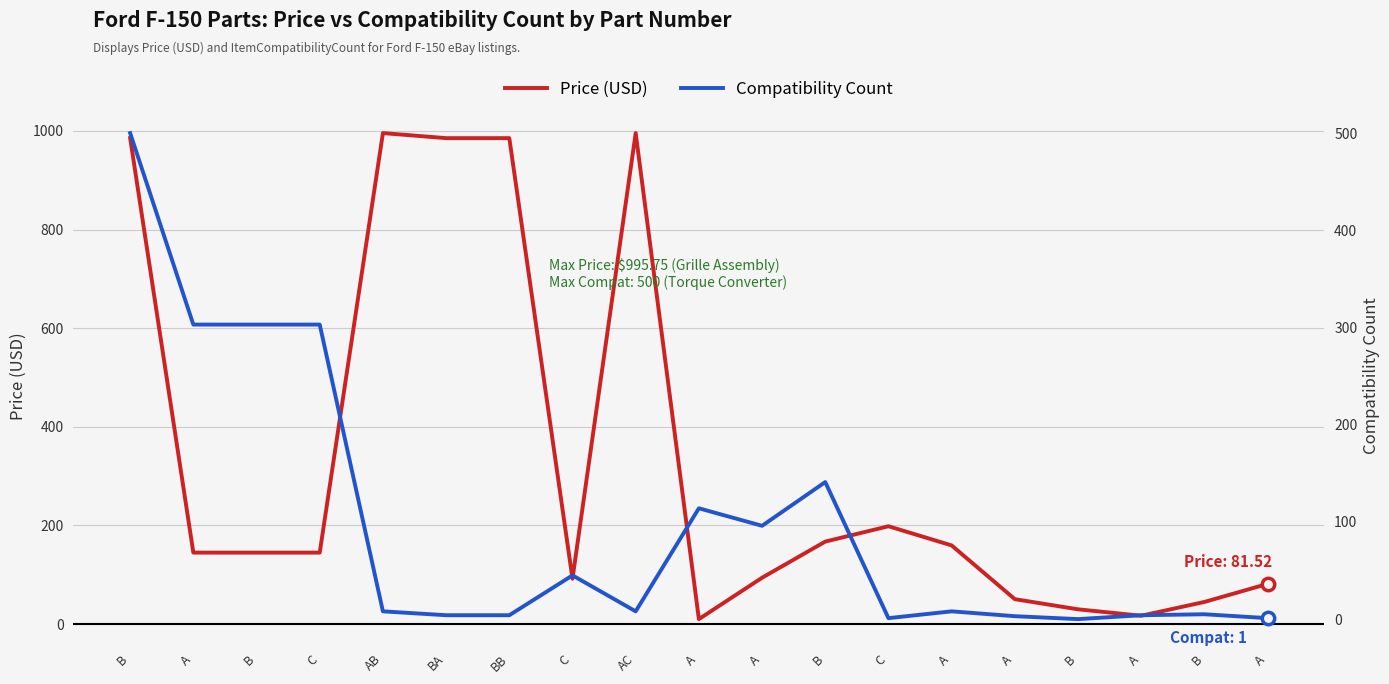

Which series contains the lowest Y value?

Compatibility Count